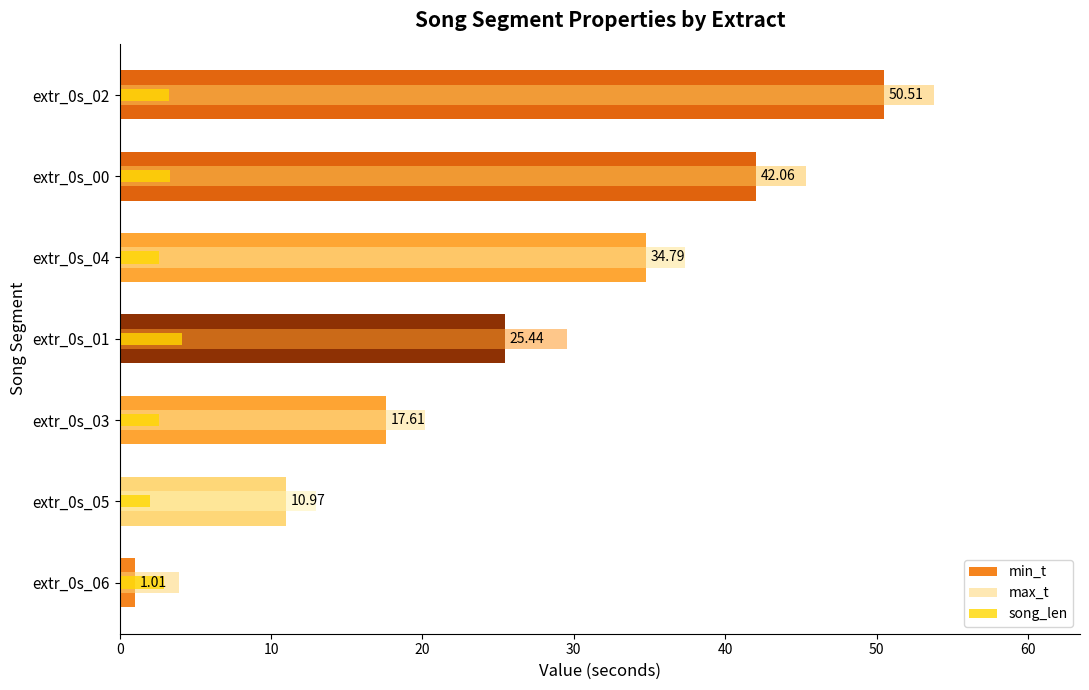

At how many categories does at least one series exceed 3?

7